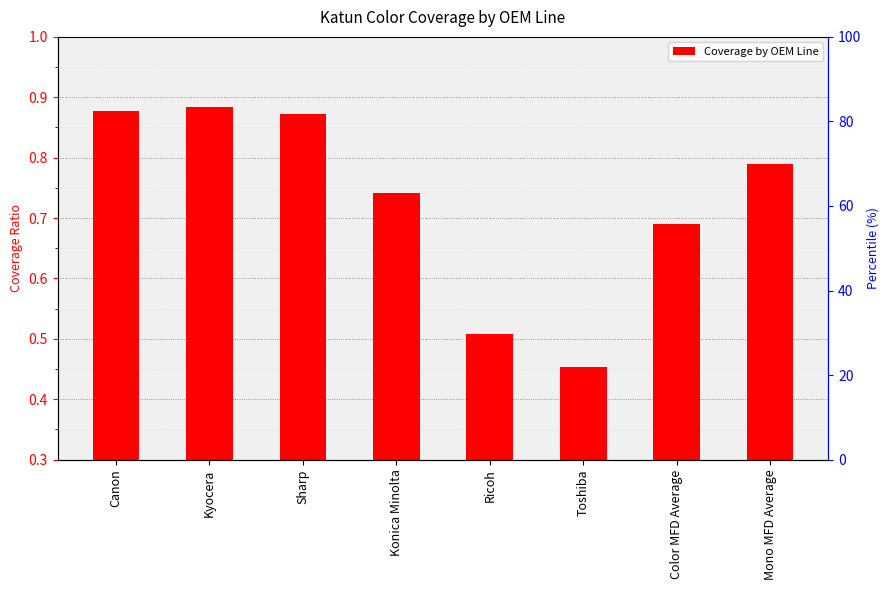

Is it true that the value at Konica Minolta is 1.3?

False